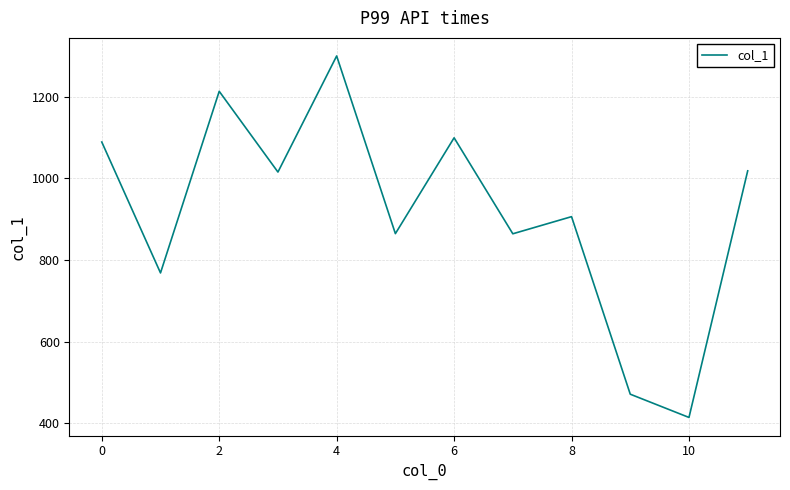

How many lines are shown in the chart?

1